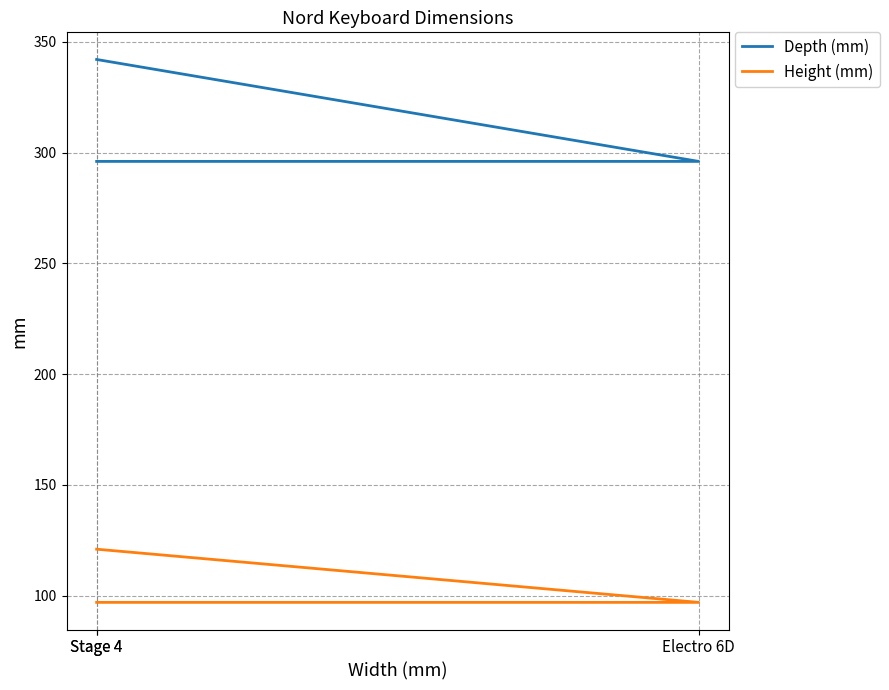

What is the minimum value for Depth (mm)?

296